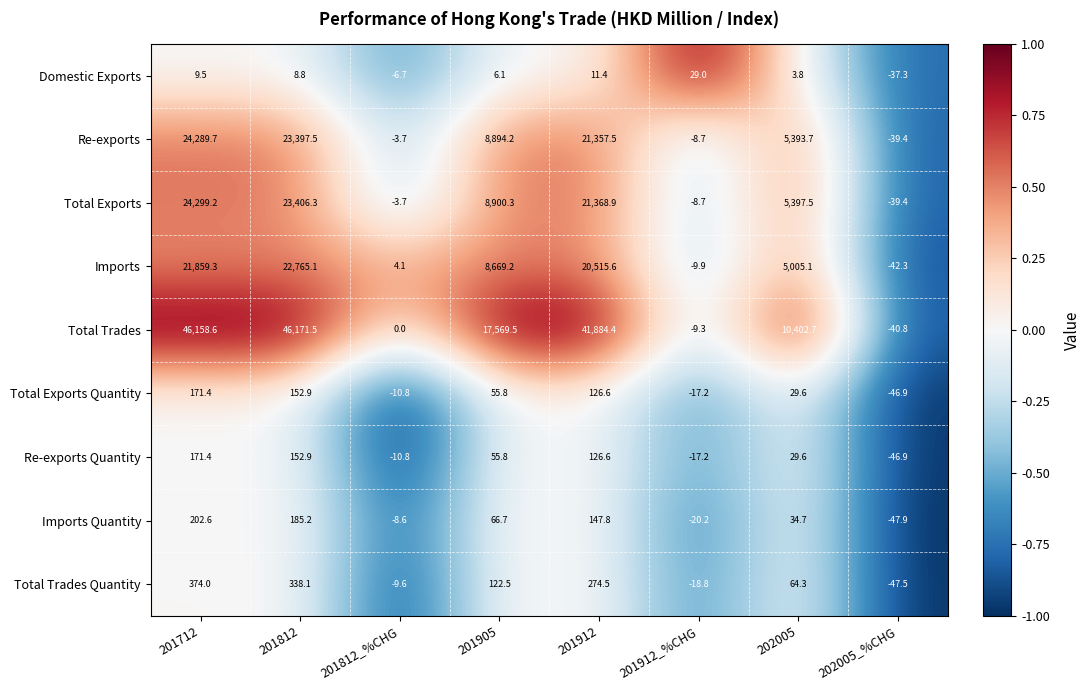

List the labels in order of Total Exports Quantity value, smallest first.

202005_%CHG, 201912_%CHG, 201812_%CHG, 202005, 201905, 201912, 201812, 201712